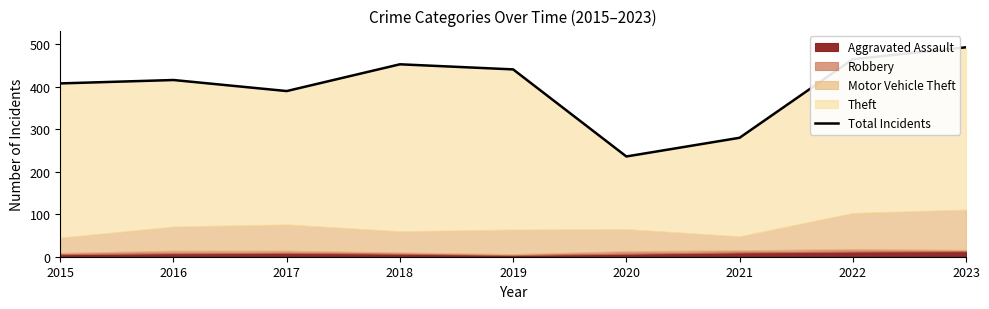

What is the sum of the values at 2016 and 2023?

909